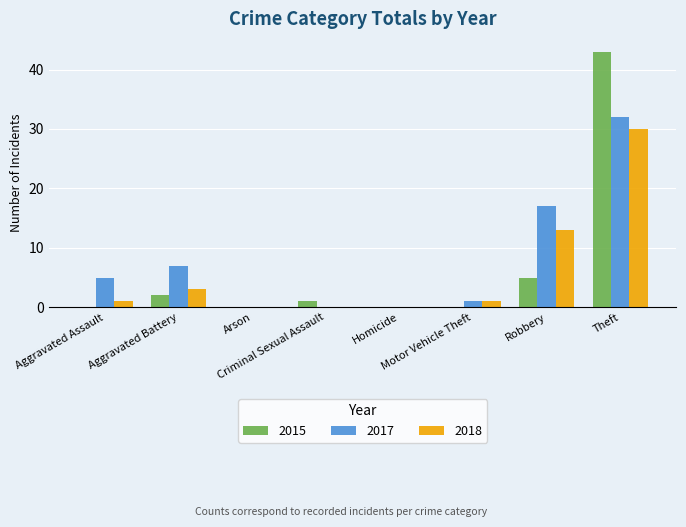

What is the highest value of the 2015 series?

43